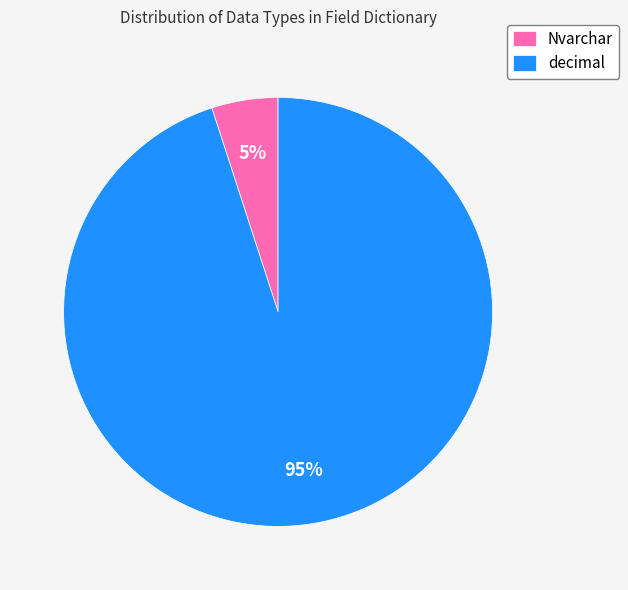

What is the largest slice in the pie chart?

decimal